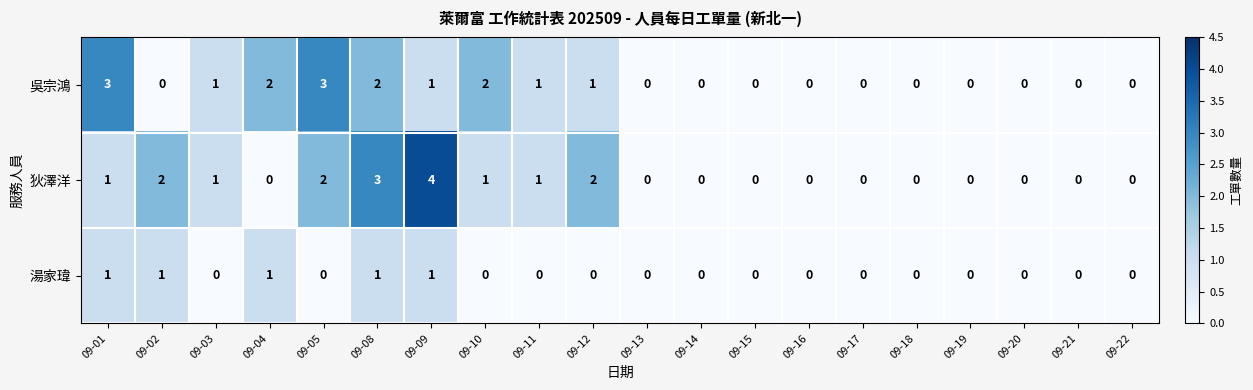

What is the sum of all 湯家瑋 values?

5